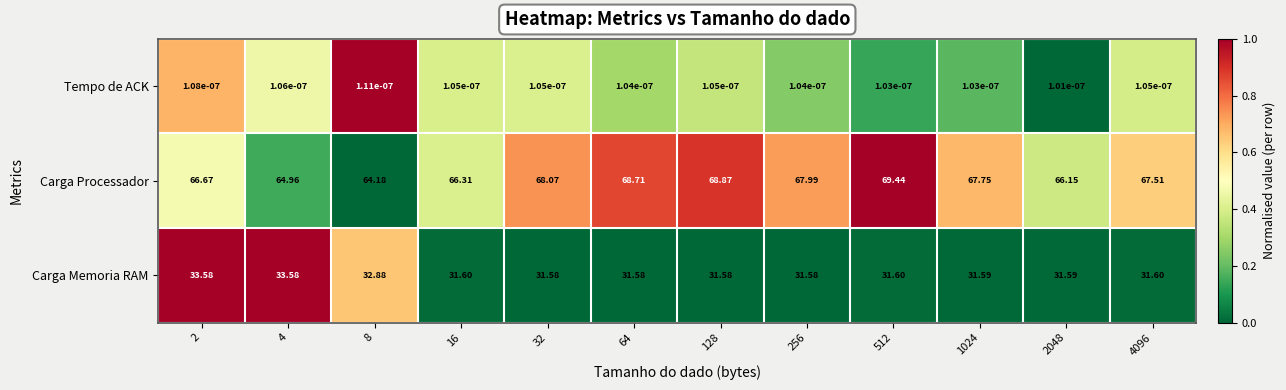

Which series changed the most between 128 and 256?

Carga Processador